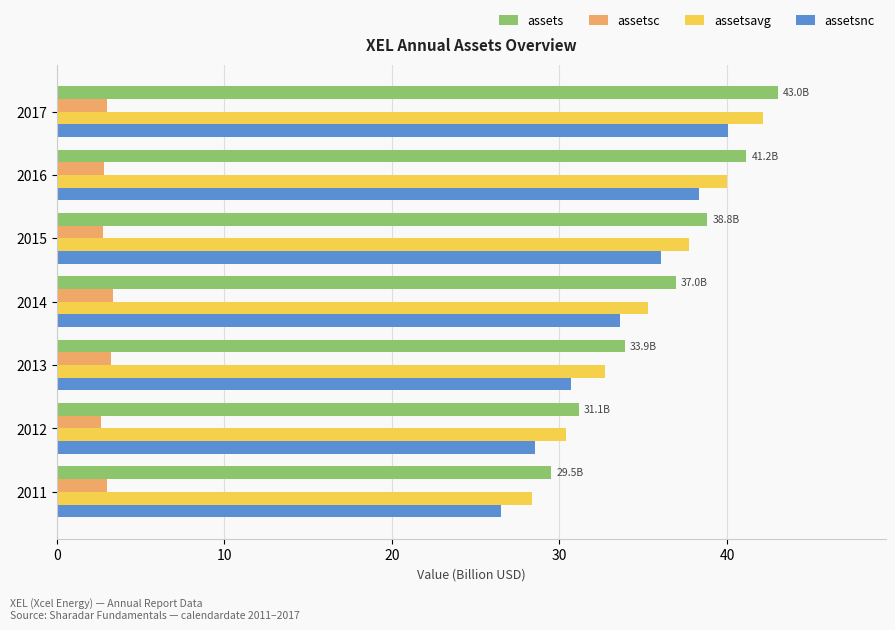

List the series in order of their peak value, lowest first.

assetsc, assetsnc, assetsavg, assets